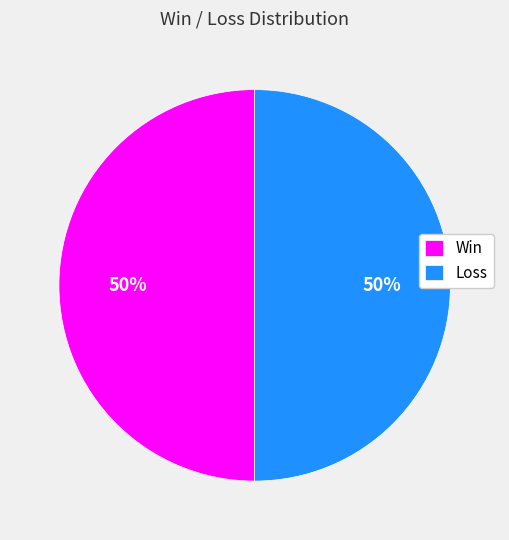

The Loss slice represents 50% of the pie. True or false?

True